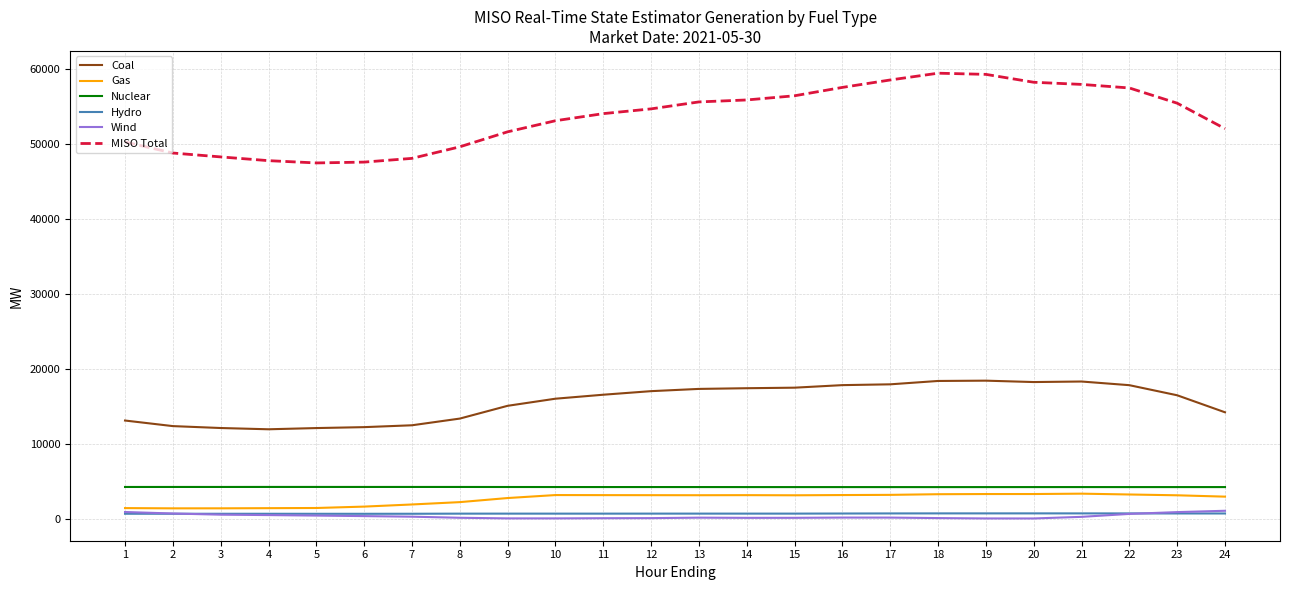

True or false: Hydro and MISO Total intersect in this chart.

False